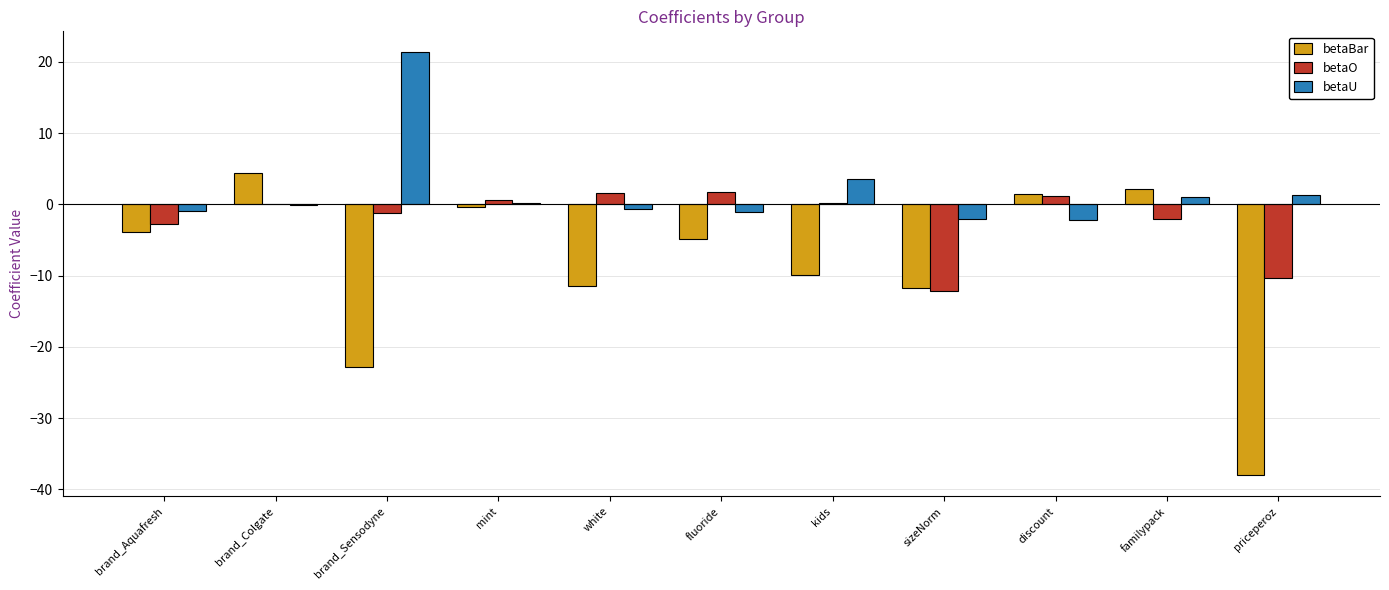

Count the number of data series in this chart.

3